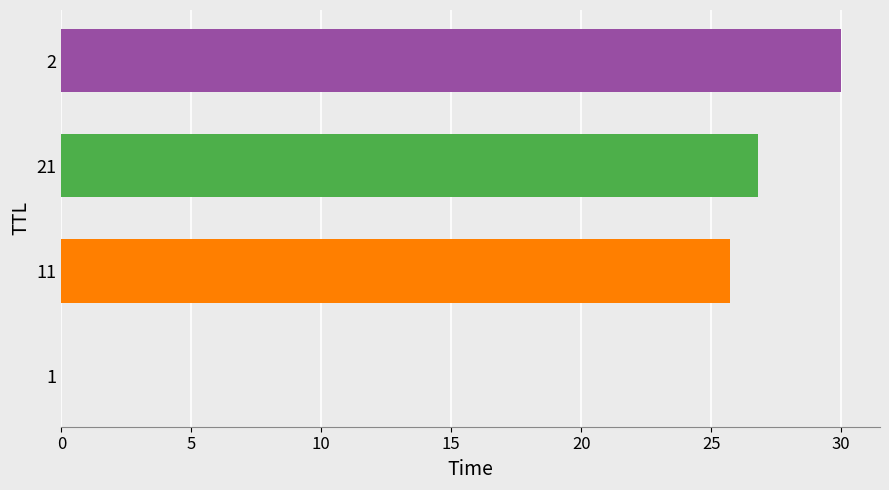

True or false: the data shows 0.0 at 1.

True